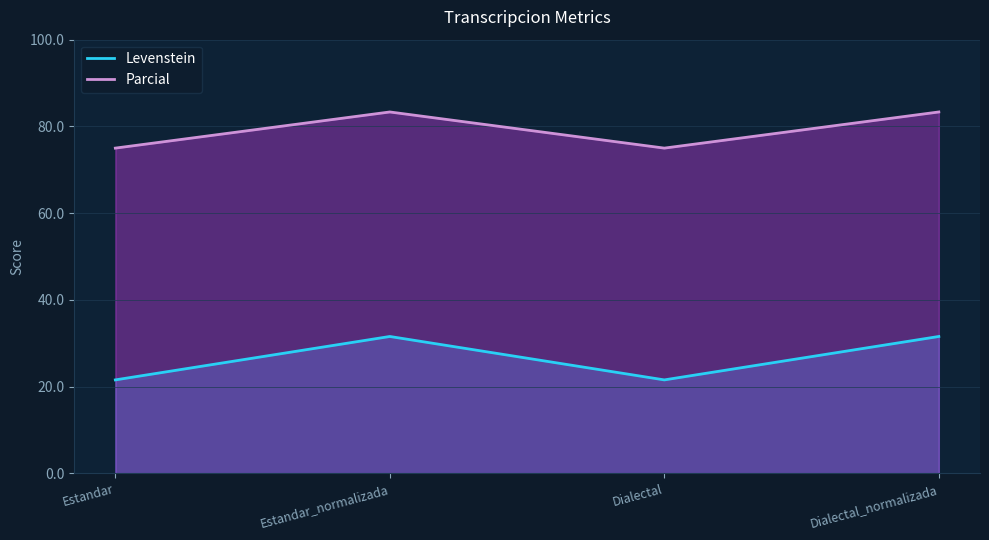

List the series in order of their peak value, highest first.

Parcial, Levenstein